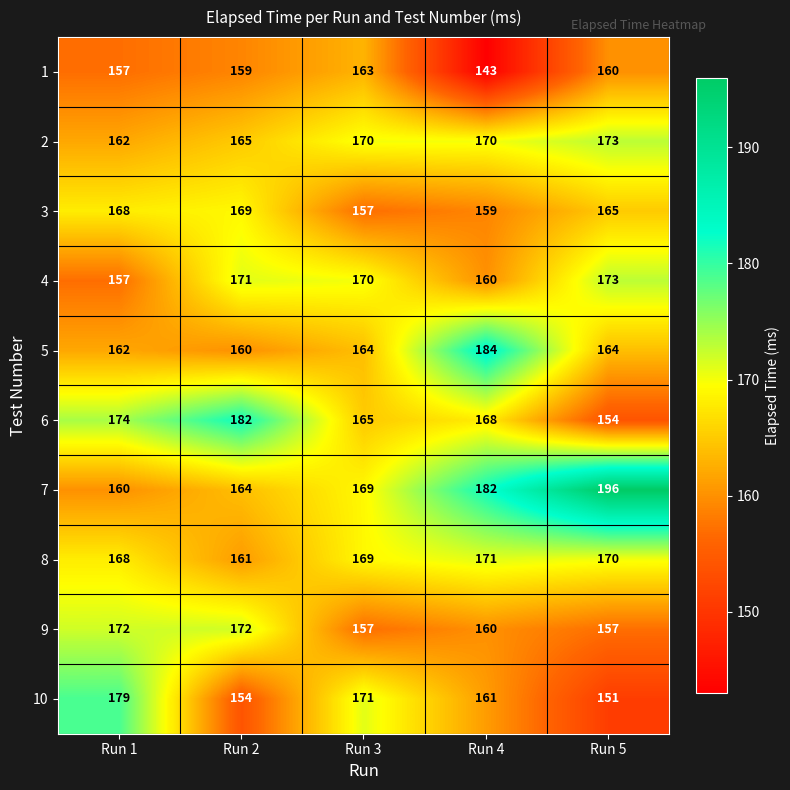

The 7 series shows 182 at Run 4. True or false?

True